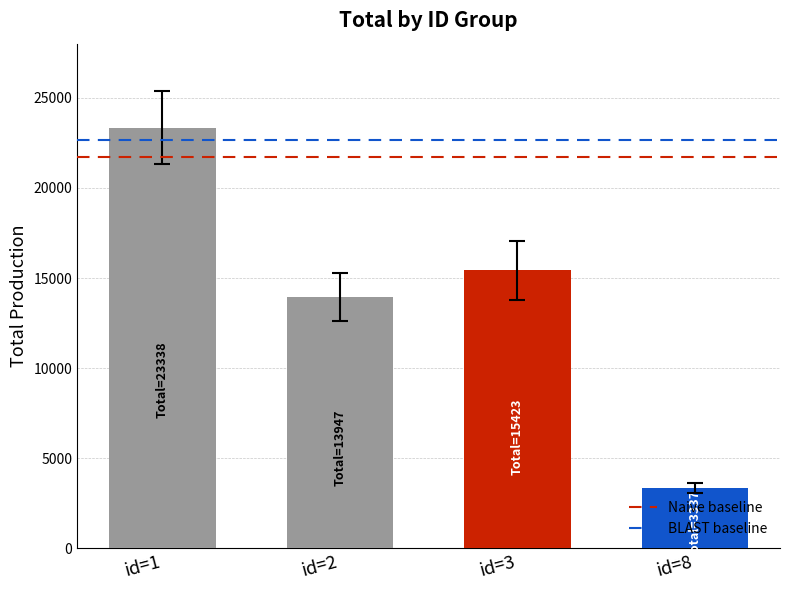

Between id=8 and id=1, which is larger?

id=1